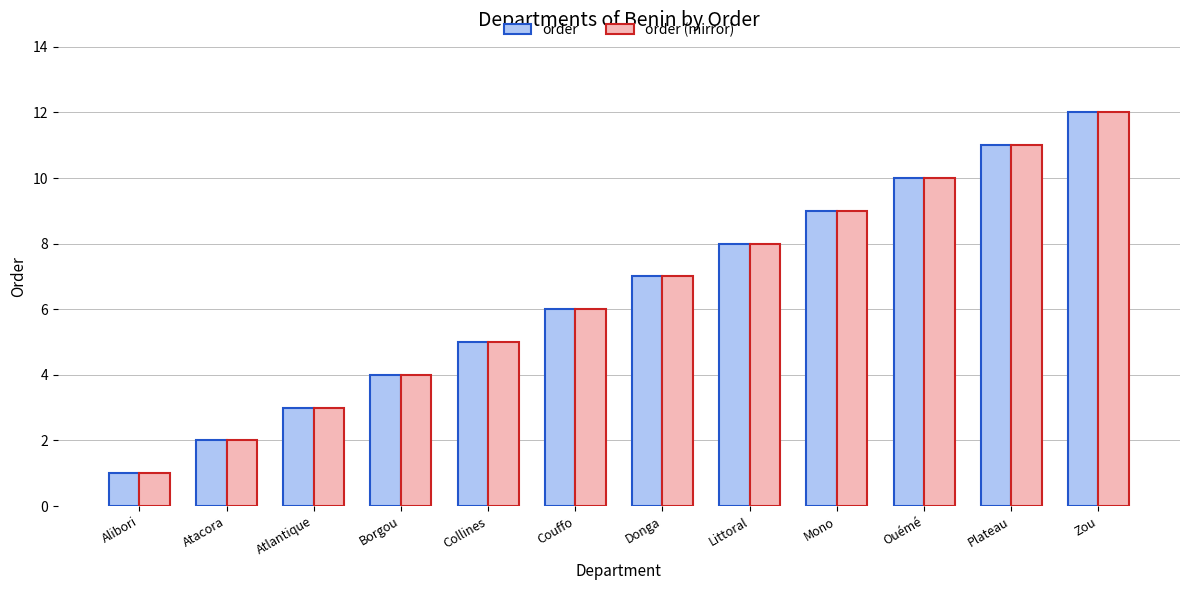

Is the value of order (mirror) at Littoral greater than the value of order at Collines?

Yes